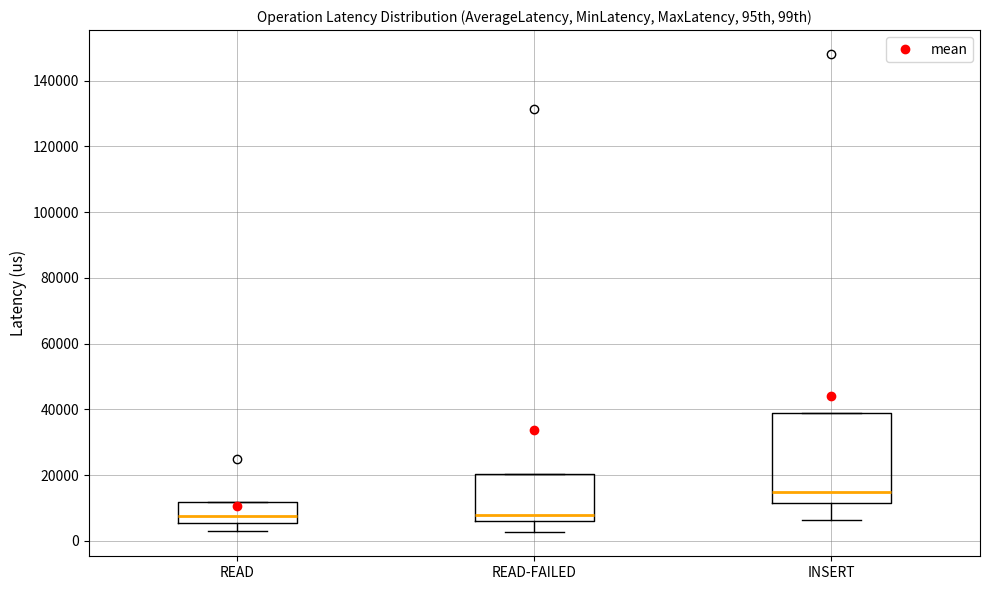

Reading left to right, read every box against the y-axis: the position of its median line, the range the box covers, and the ends of its whiskers. The values are not printed on the chart, so give them approximately, as read against the axis.

READ: median 8000, box 6000 to 12000, whiskers 2000 to 12000
READ-FAILED: median 8000, box 6000 to 20000, whiskers 2000 to 20000
INSERT: median 14000, box 12000 to 38000, whiskers 6000 to 38000